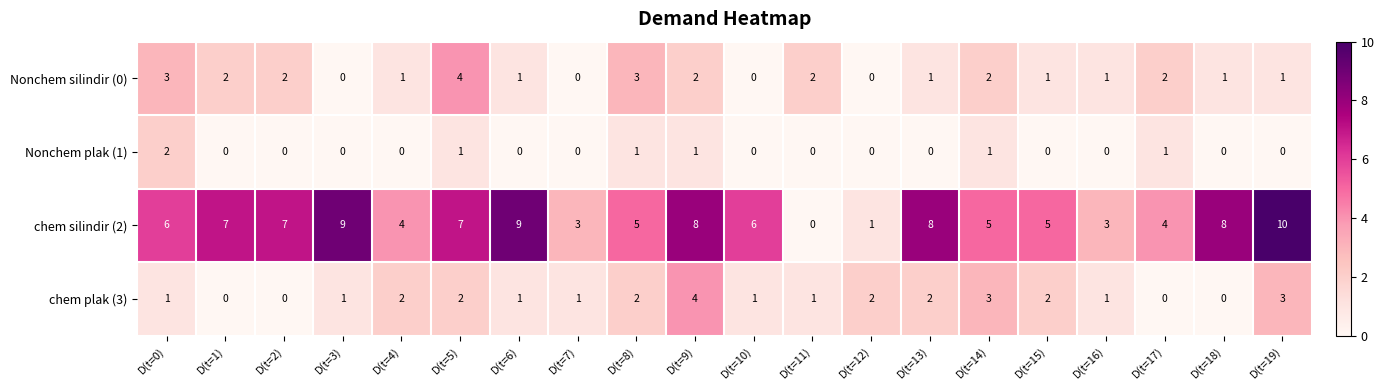

Which series has the largest total across all categories?

chem silindir (2)